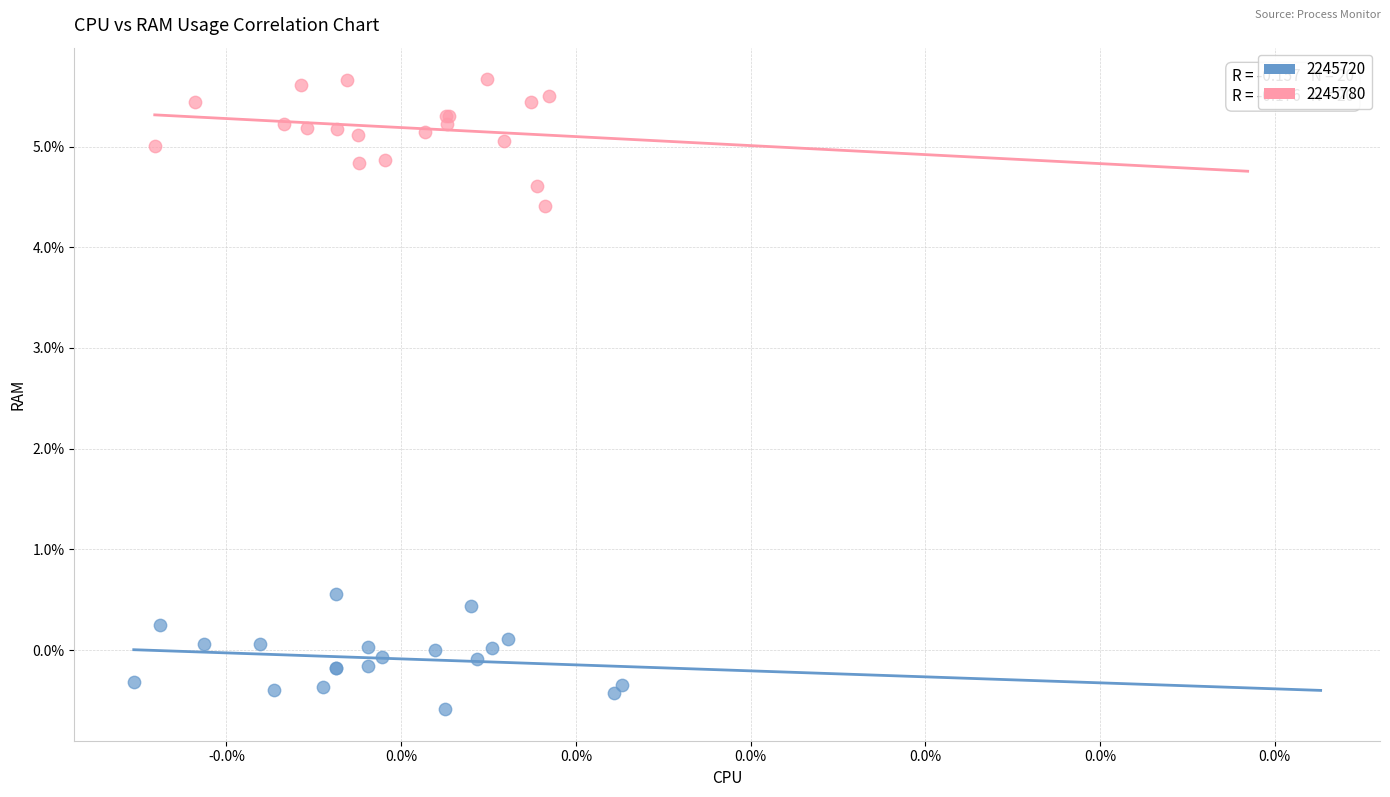

Which series reaches the minimum Y coordinate?

2245720